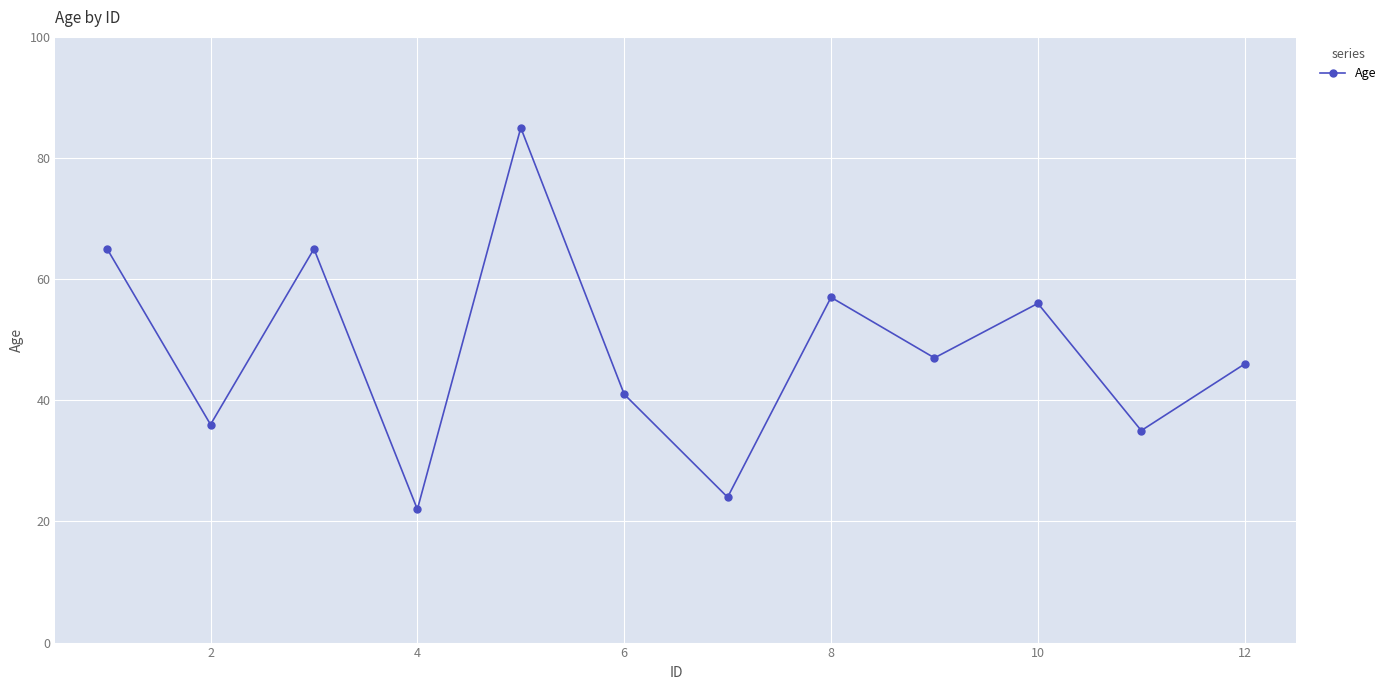

What is the smallest value displayed?

22